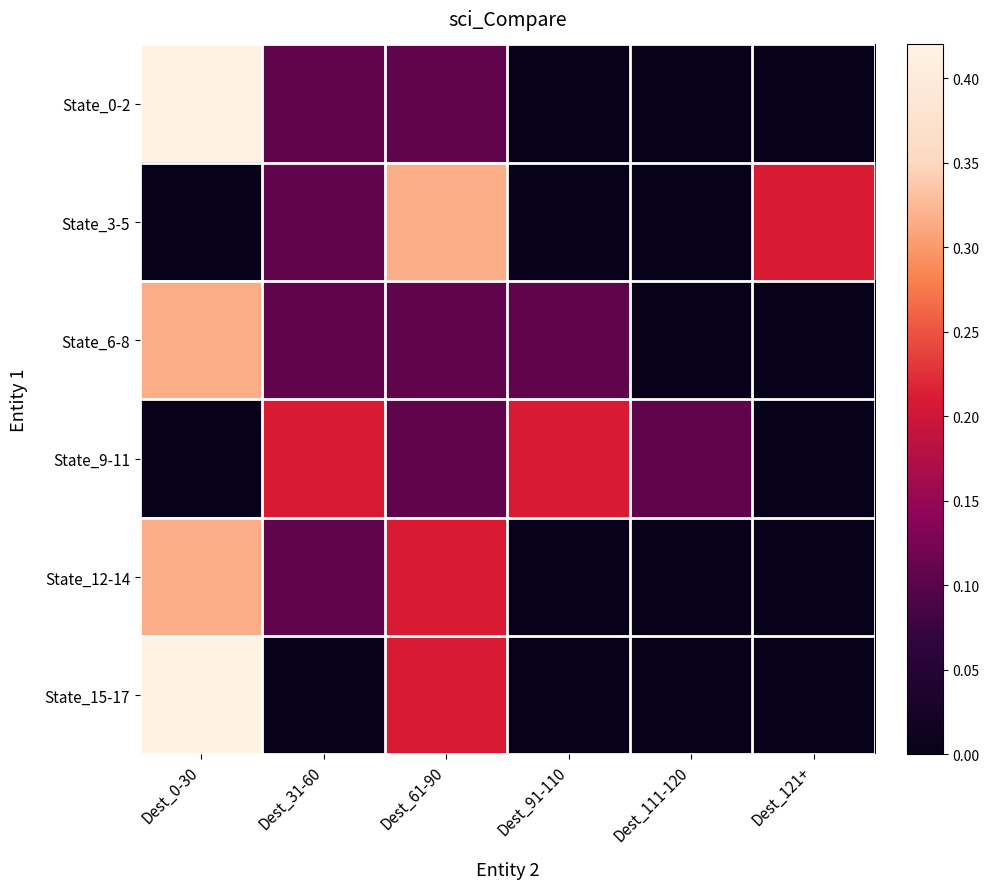

Reading right to left, transcribe all the data shown in this chart.

State_0-2: Dest_121+=0.0	Dest_111-120=0.0	Dest_91-110=0.0	Dest_61-90=0.1	Dest_31-60=0.1	Dest_0-30=0.4
State_3-5: Dest_121+=0.2	Dest_111-120=0.0	Dest_91-110=0.0	Dest_61-90=0.3	Dest_31-60=0.1	Dest_0-30=0.0
State_6-8: Dest_121+=0.0	Dest_111-120=0.0	Dest_91-110=0.1	Dest_61-90=0.1	Dest_31-60=0.1	Dest_0-30=0.3
State_9-11: Dest_121+=0.0	Dest_111-120=0.1	Dest_91-110=0.2	Dest_61-90=0.1	Dest_31-60=0.2	Dest_0-30=0.0
State_12-14: Dest_121+=0.0	Dest_111-120=0.0	Dest_91-110=0.0	Dest_61-90=0.2	Dest_31-60=0.1	Dest_0-30=0.3
State_15-17: Dest_121+=0.0	Dest_111-120=0.0	Dest_91-110=0.0	Dest_61-90=0.2	Dest_31-60=0.0	Dest_0-30=0.4